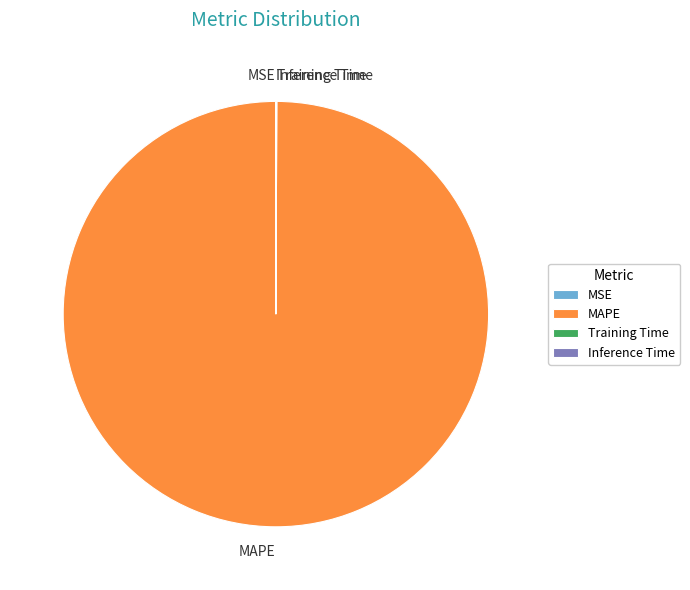

Is MAPE the majority of the pie?

Yes